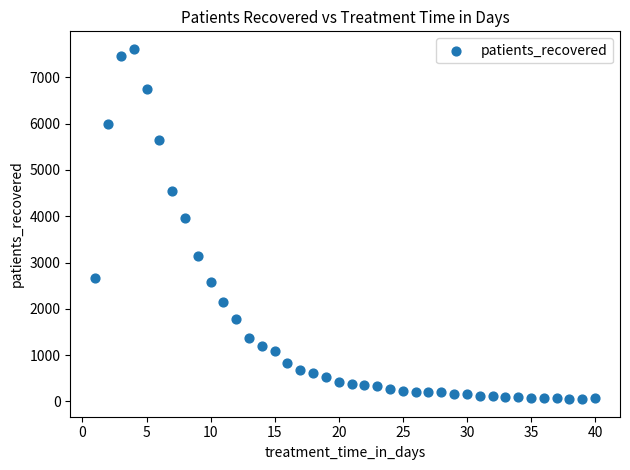

What is the range of Y values (max minus min)?

7571